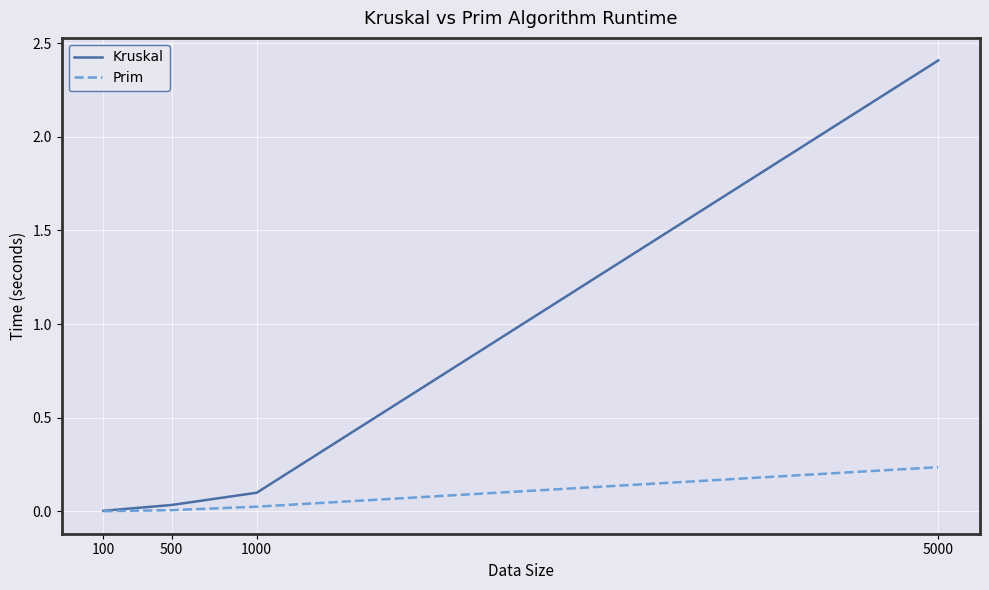

The value of Kruskal at 1000 is 0.0. True or false?

False